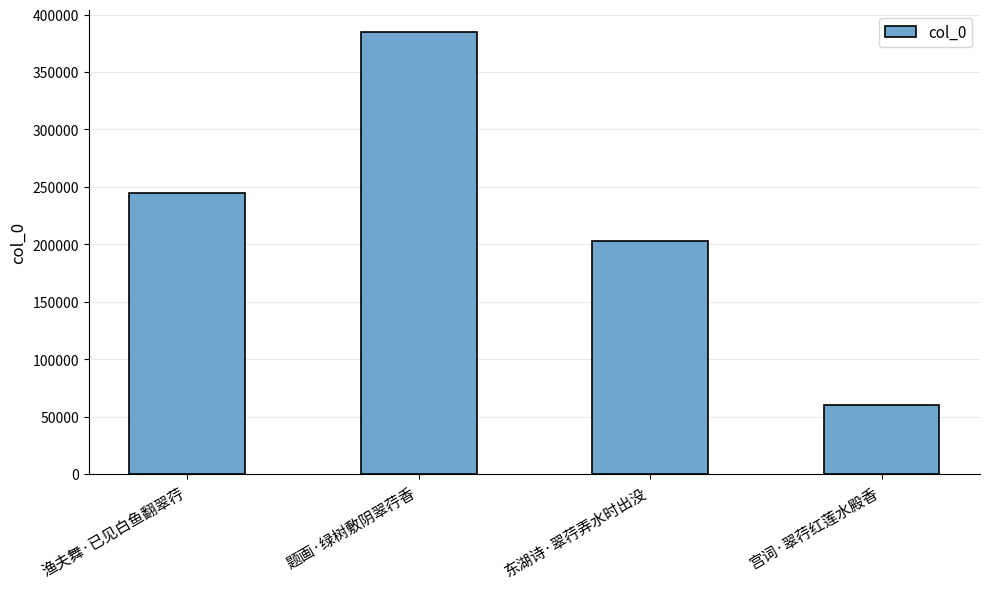

List the labels in order of value, smallest first.

宫词·翠荇红莲水殿香, 东湖诗·翠荇弄水时出没, 渔夫舞·已见白鱼翻翠荇, 题画·绿树敷阴翠荇香